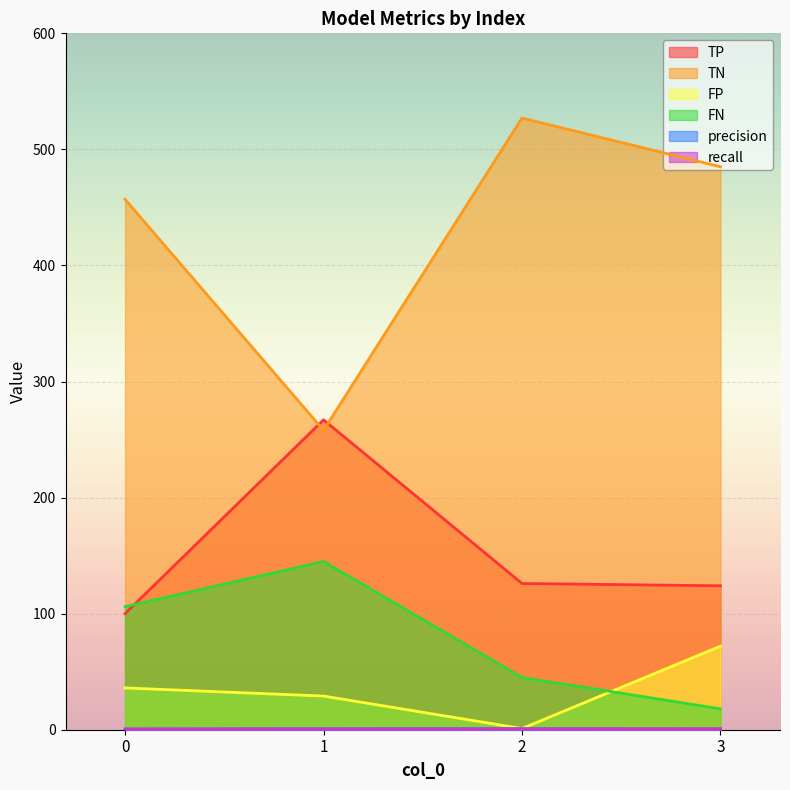

In precision, how many points are higher than both neighbors (excluding endpoints)?

1